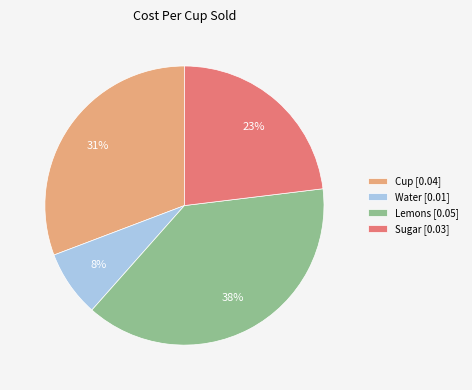

Rank the categories by value from lowest to highest.

Water, Sugar, Cup, Lemons